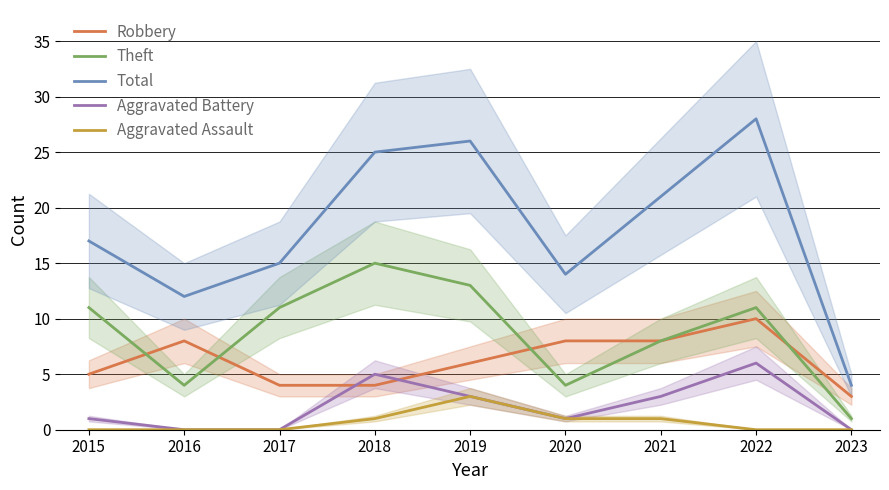

Rank the series at 2015 from lowest to highest value.

Aggravated Assault, Aggravated Battery, Robbery, Theft, Total